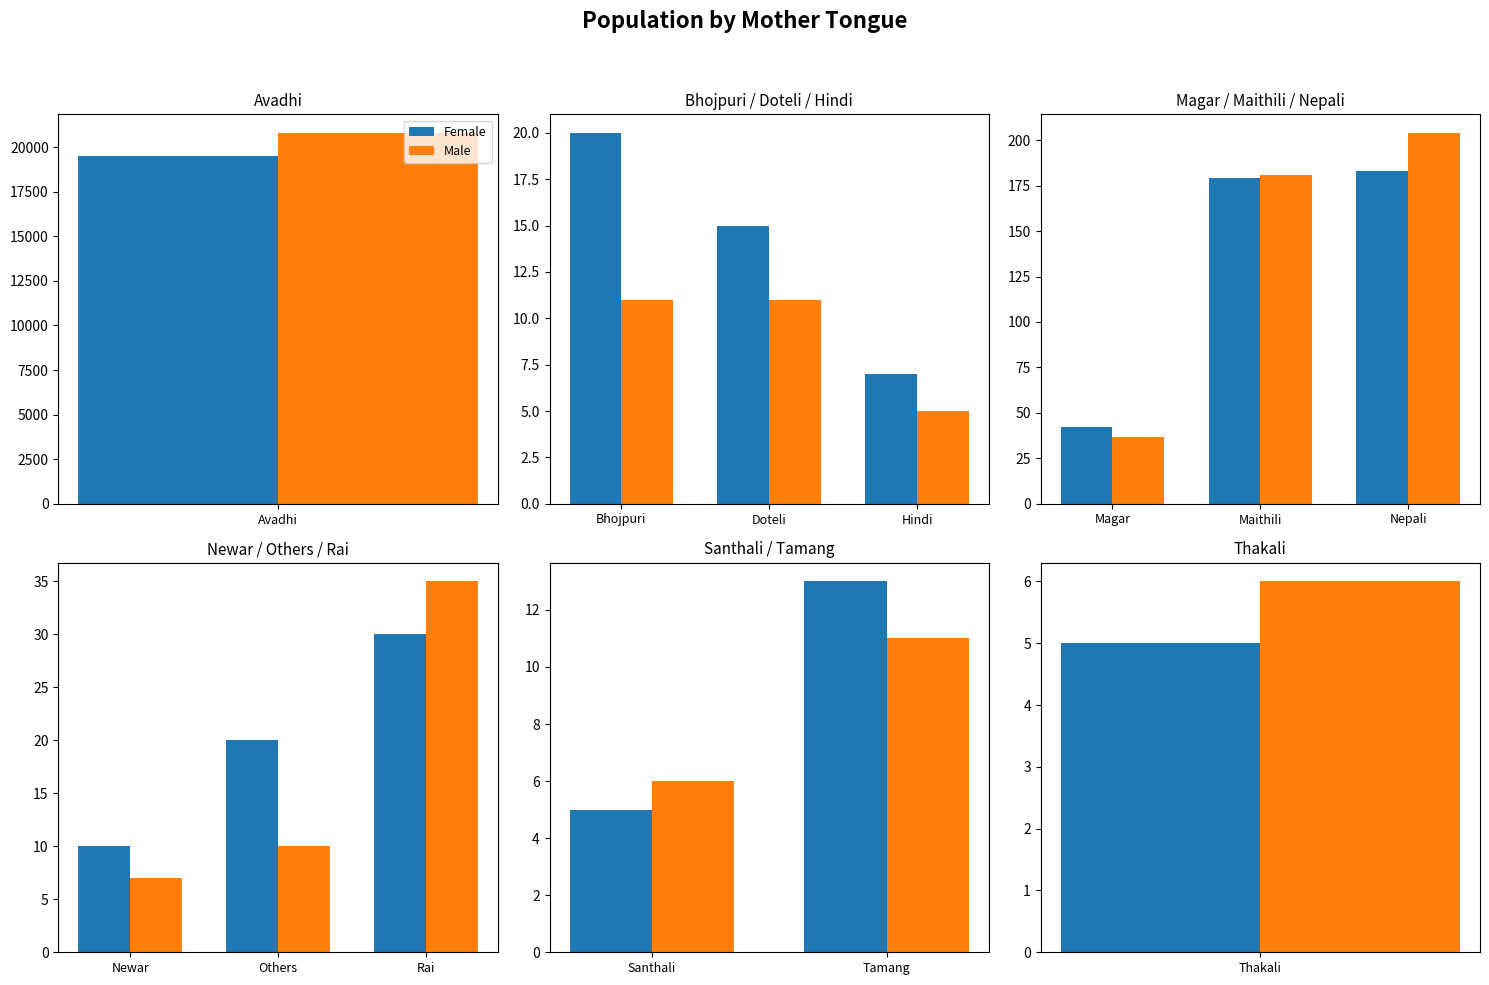

True or false: Male has a value of 4 at Santhali.

False